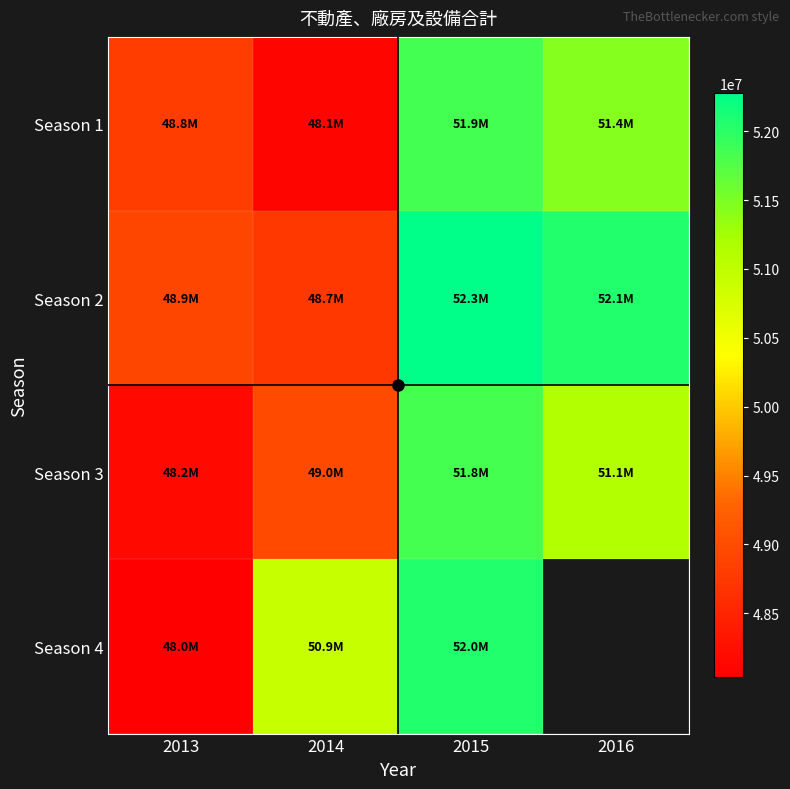

Which label corresponds to the smallest value in the chart?

2013